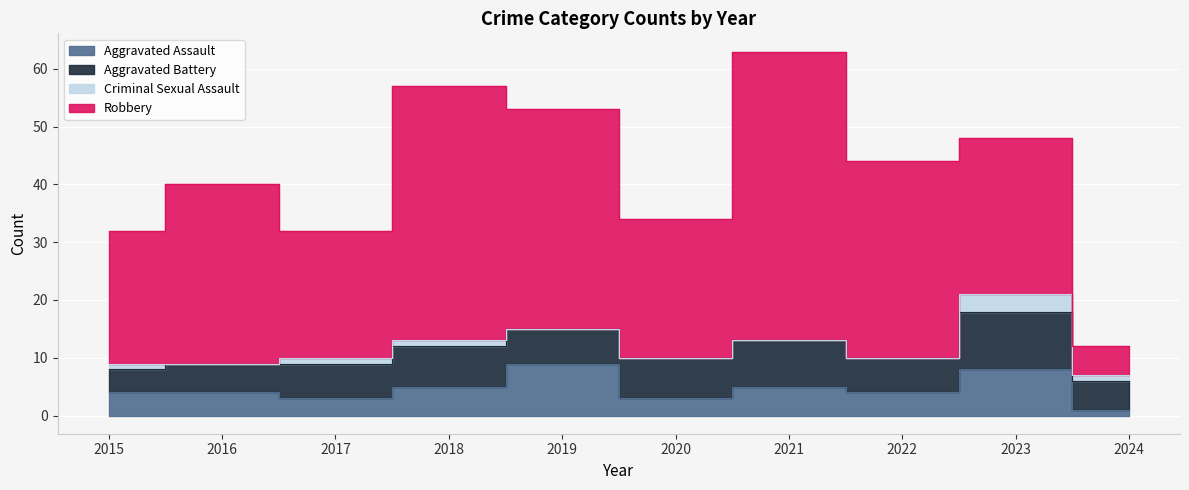

How many data points in Robbery are above 31?

4